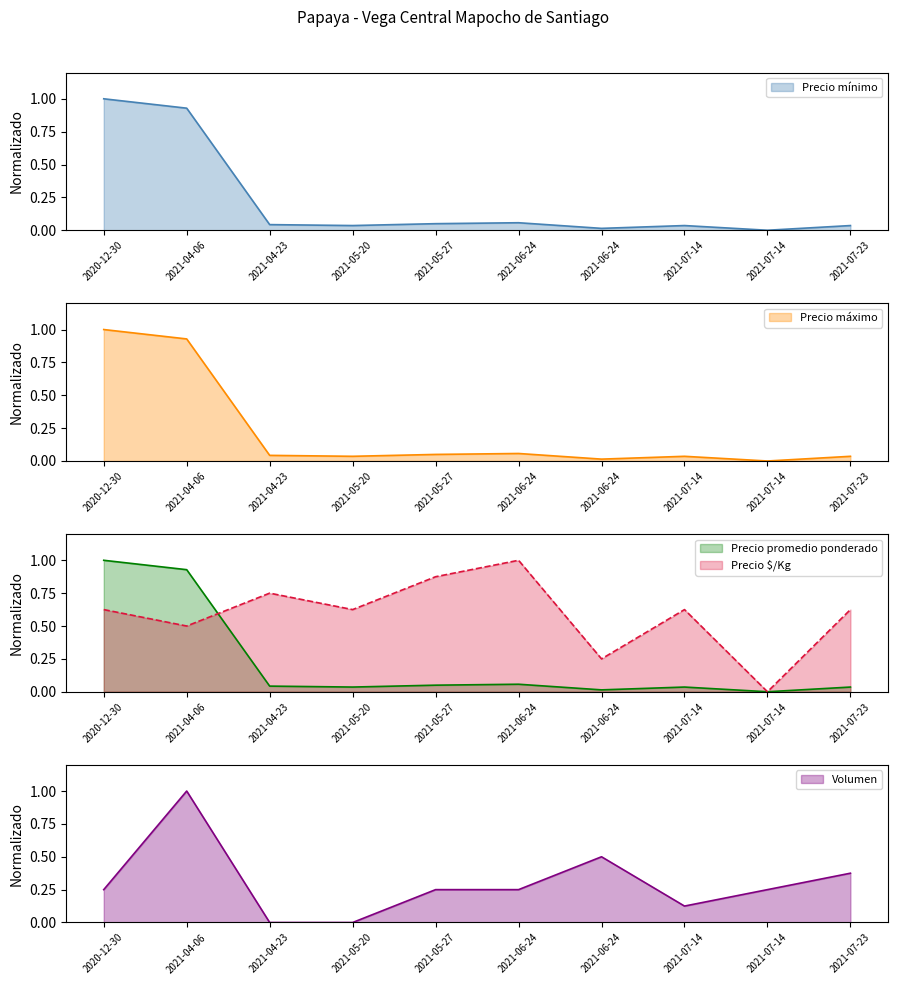

Does the chart have visible grid lines?

No